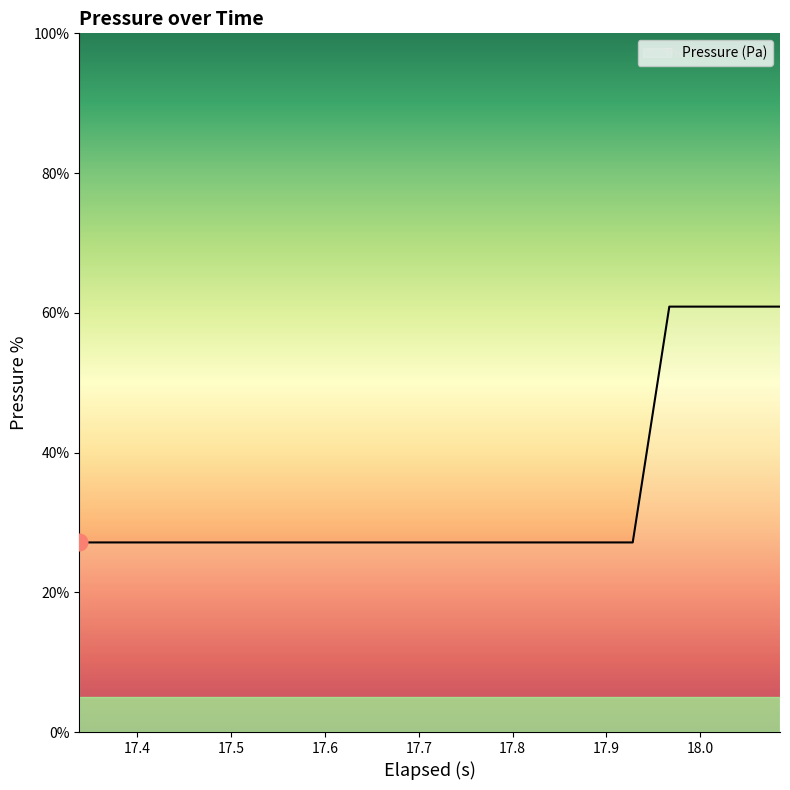

Reading right to left, transcribe all the data shown in this chart.

60.9	60.9	60.9	60.9	27.1	27.1	27.1	27.1	27.1	27.1	27.1	27.1	27.1	27.1	27.1	27.1	27.1	27.1	27.1	27.1